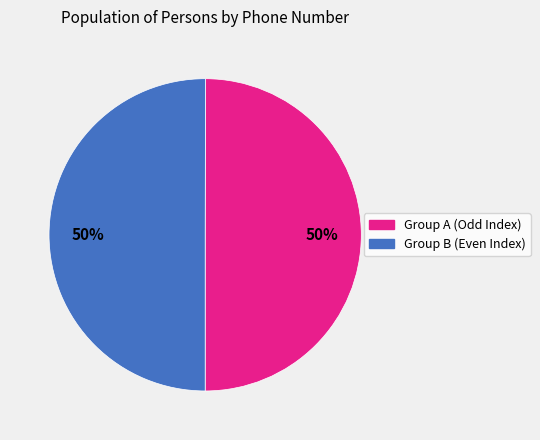

To the nearest percent, what is the average slice percentage?

50%